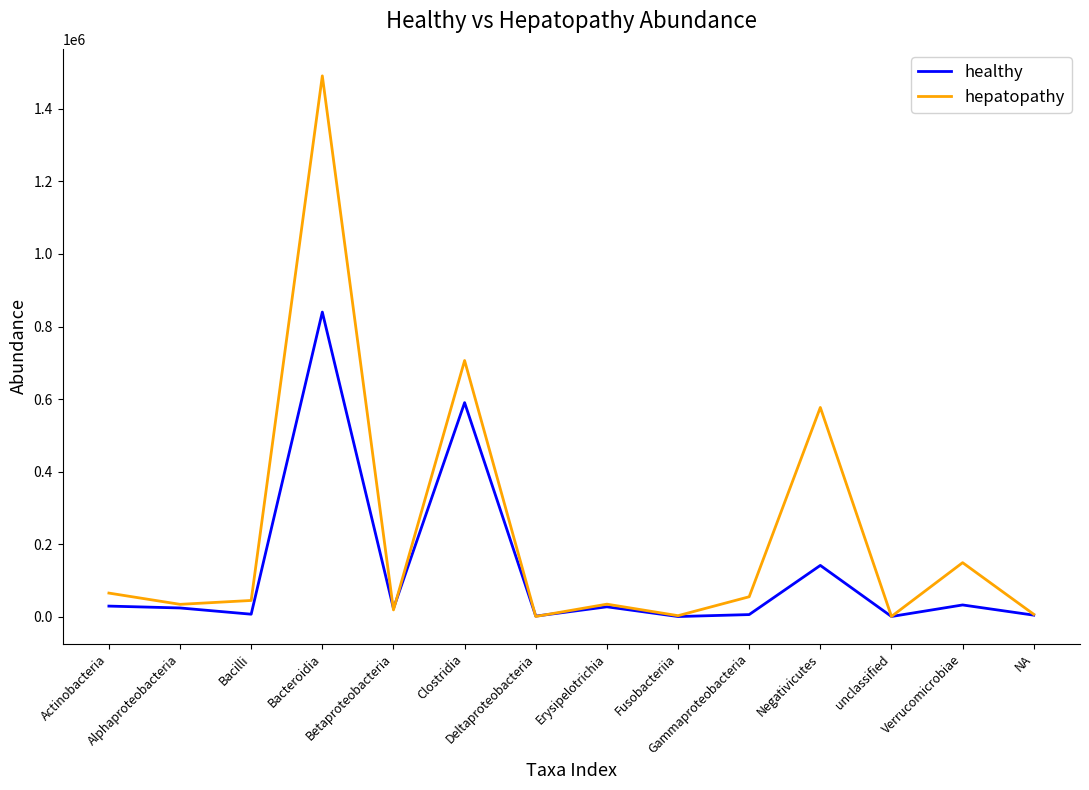

What is the maximum value for hepatopathy?

1491234